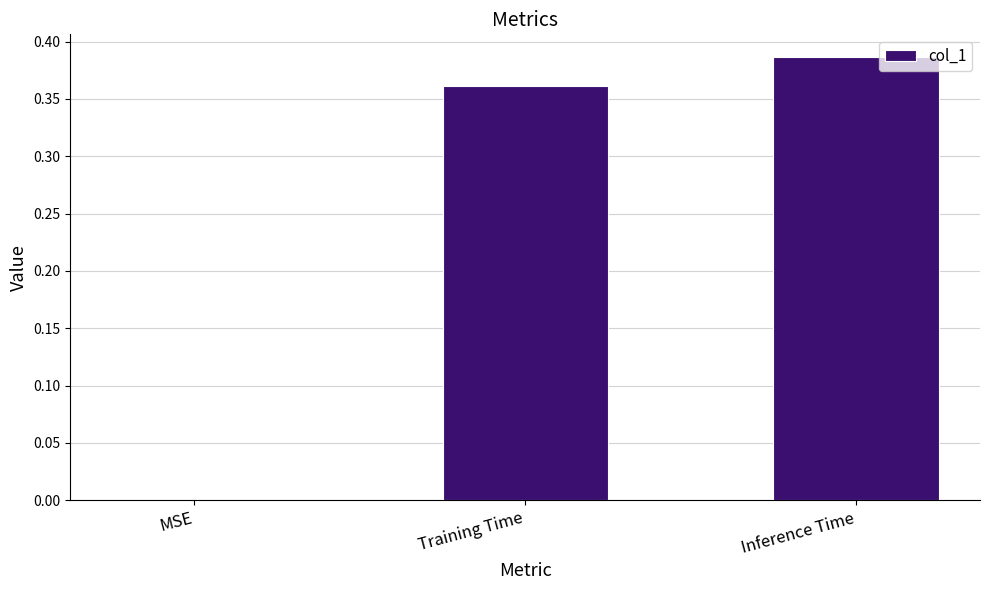

Count the values in the range 0 to 1.

3